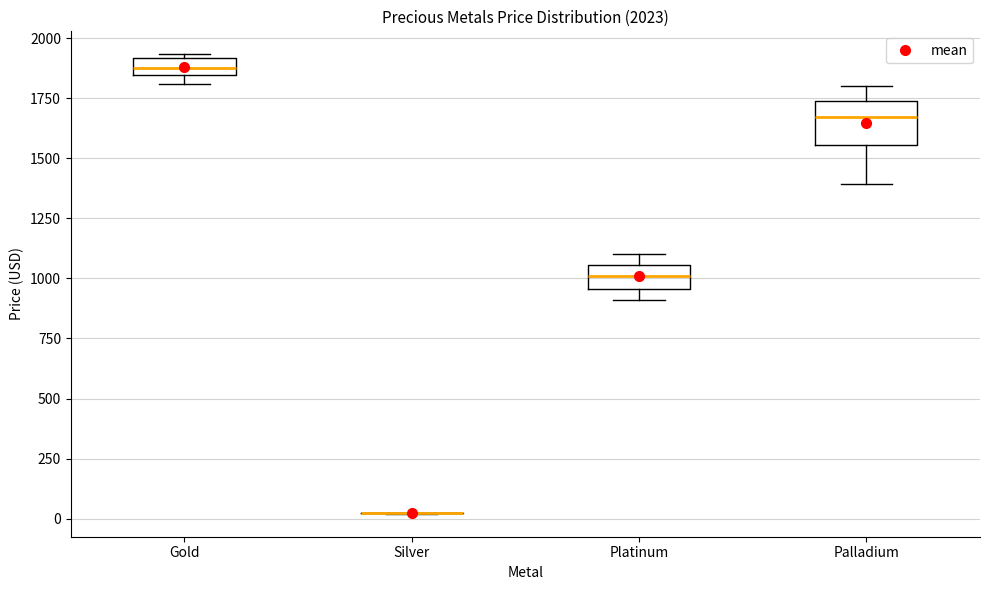

Which box is the tallest, from its lower edge to its upper edge?

Palladium